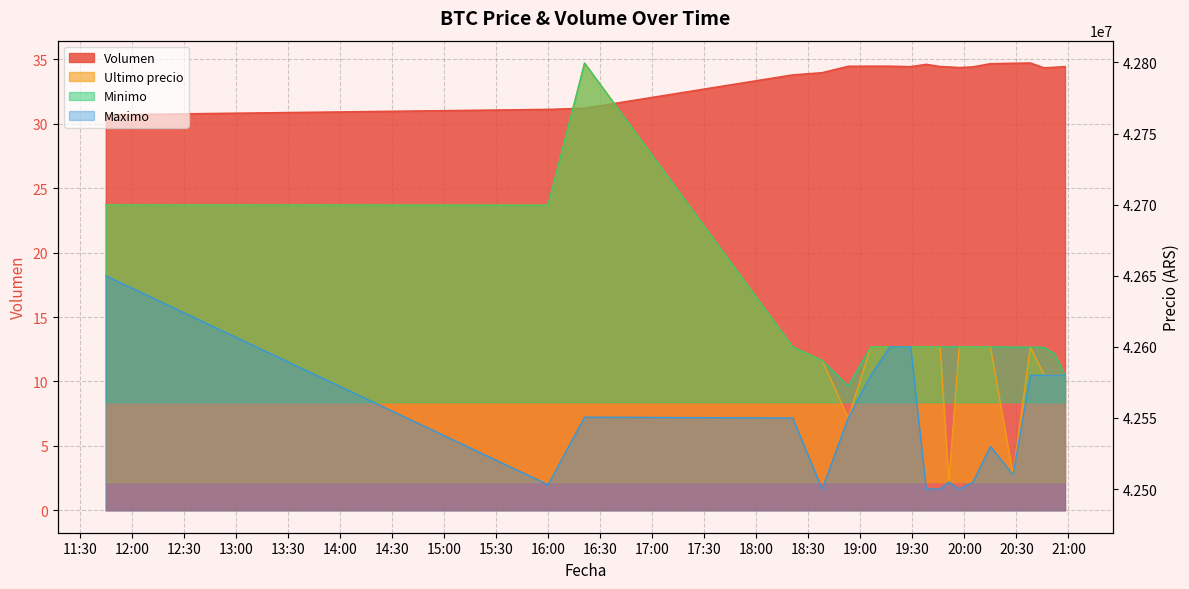

How many lines are shown in the chart?

4